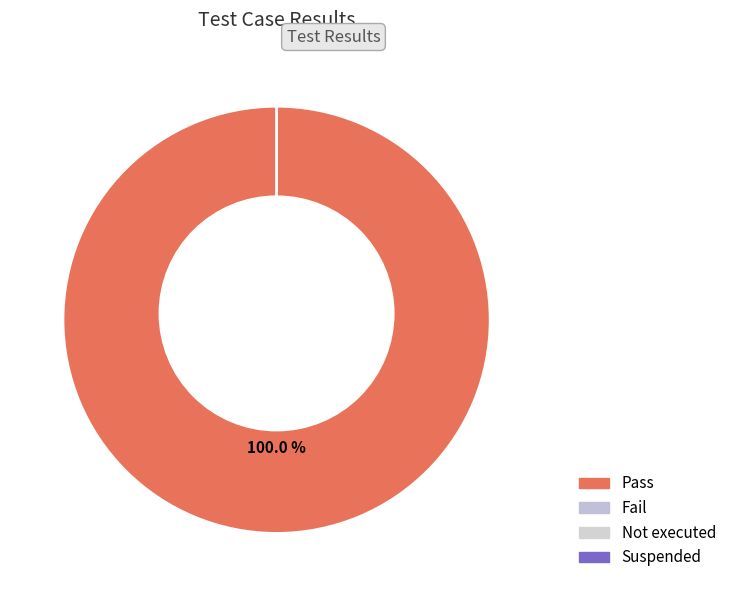

How many slices are in this pie chart?

4